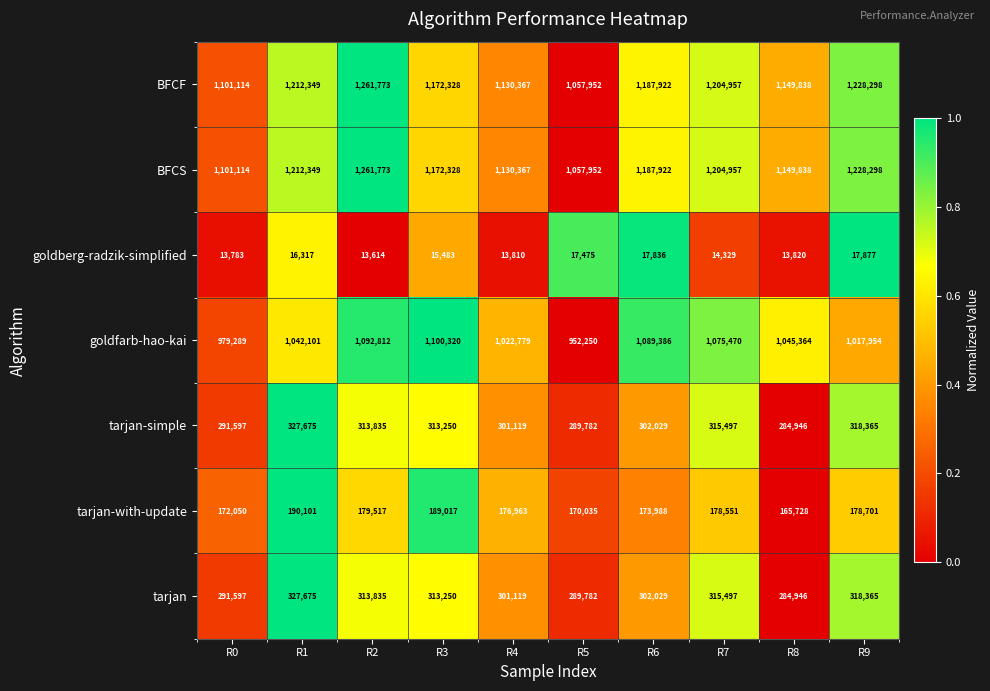

At which category is the sum across all series the highest?

R2